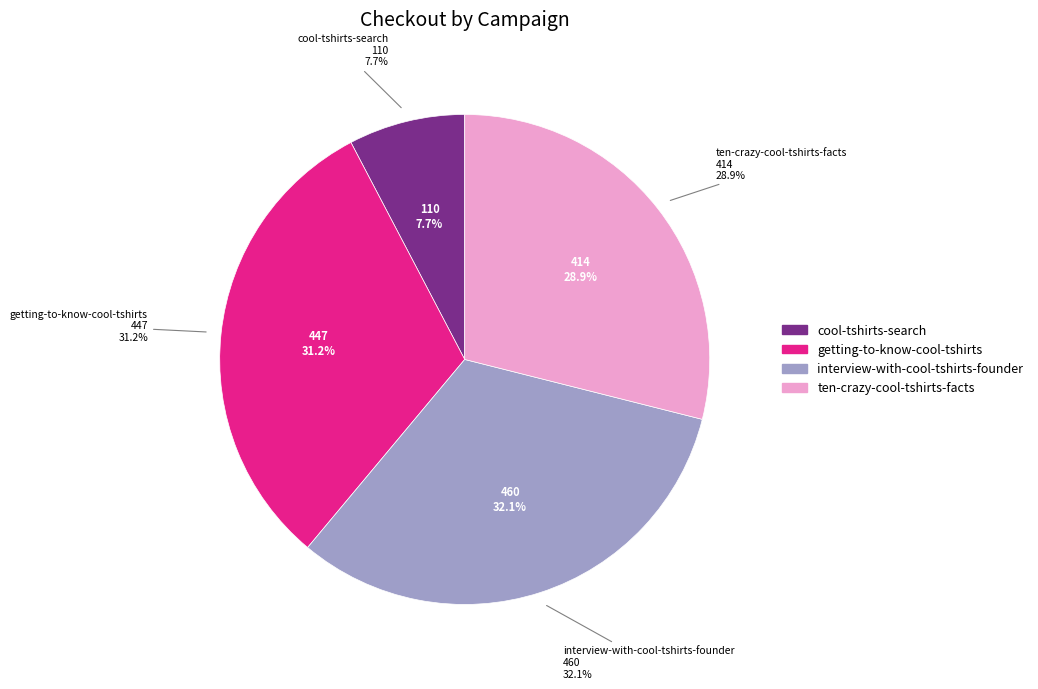

How many segments does this pie chart have?

4